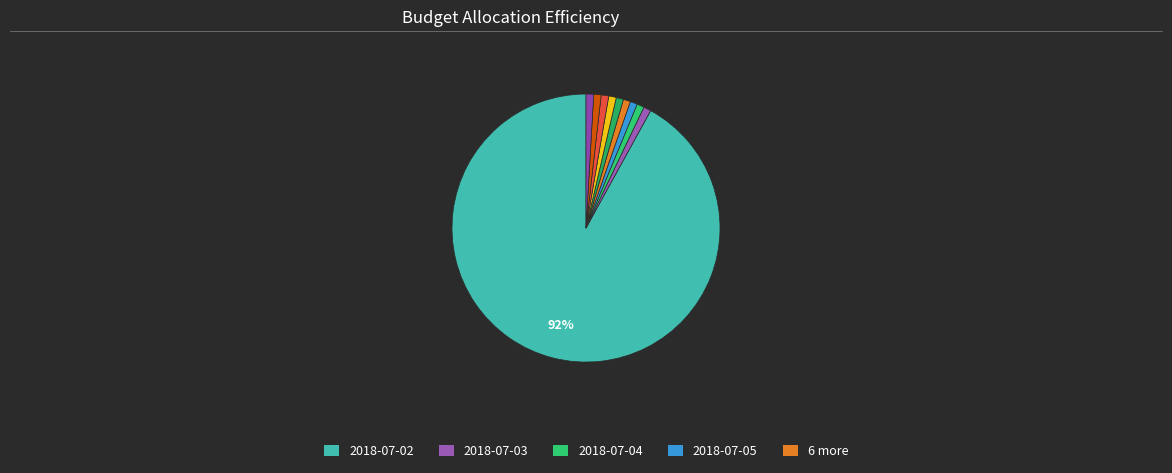

Rank the categories by value from highest to lowest.

2018-07-02, 2018-07-13, 2018-07-10, 2018-07-11, 2018-07-03, 2018-07-12, 2018-07-04, 2018-07-09, 2018-07-06, 2018-07-05